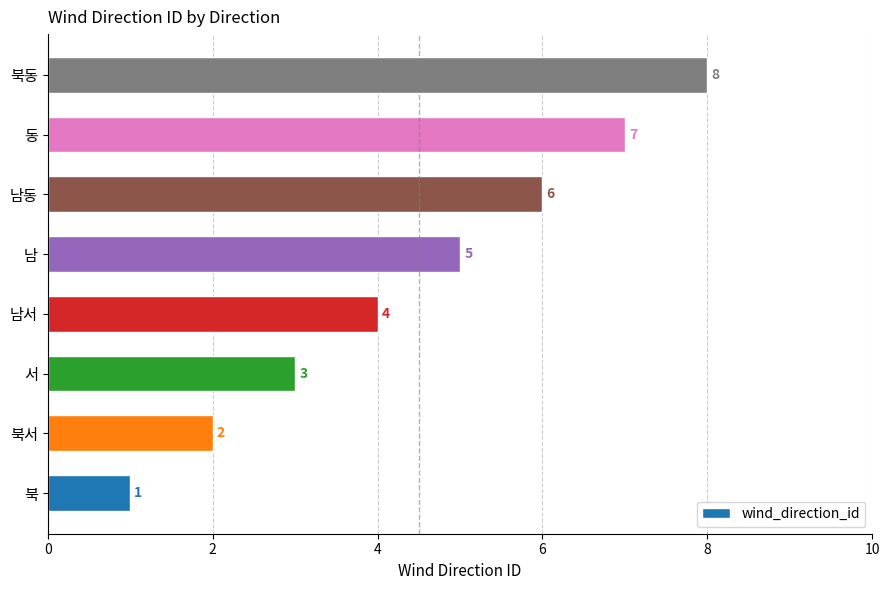

The value at 동 is 7. True or false?

True